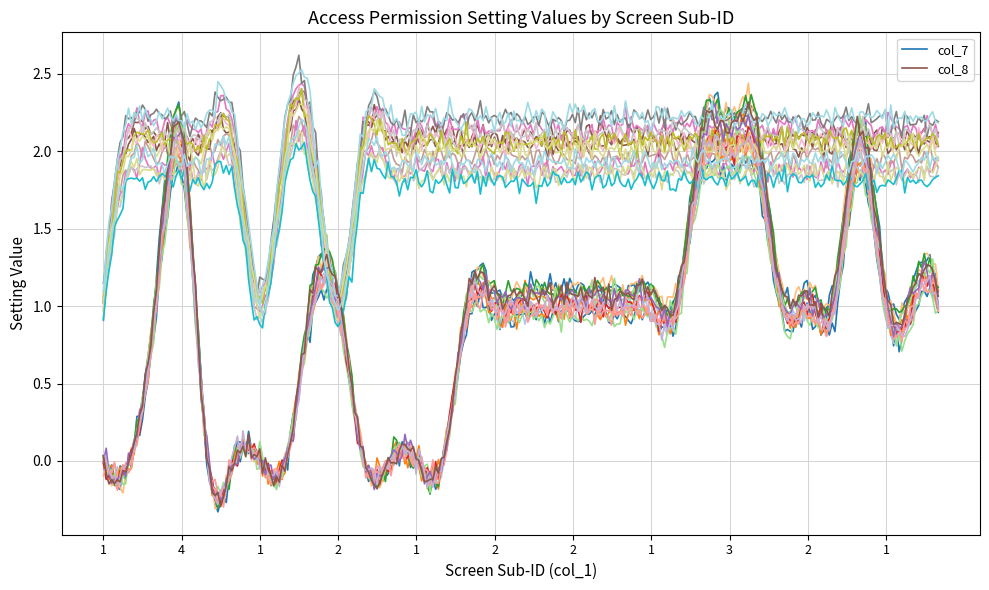

Count the number of categories in the chart.

300